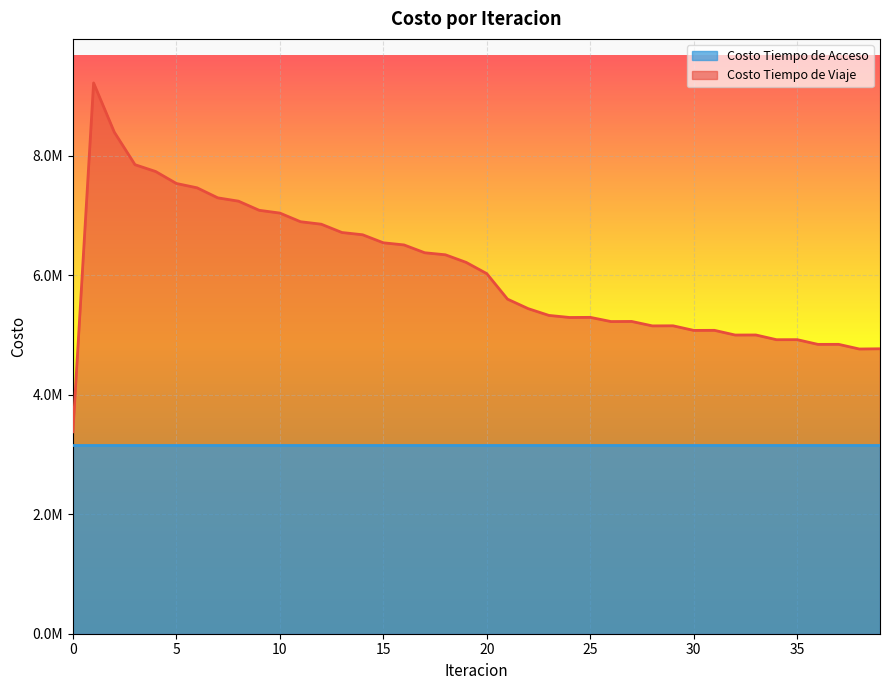

What is the sum of all values?

242290391.2